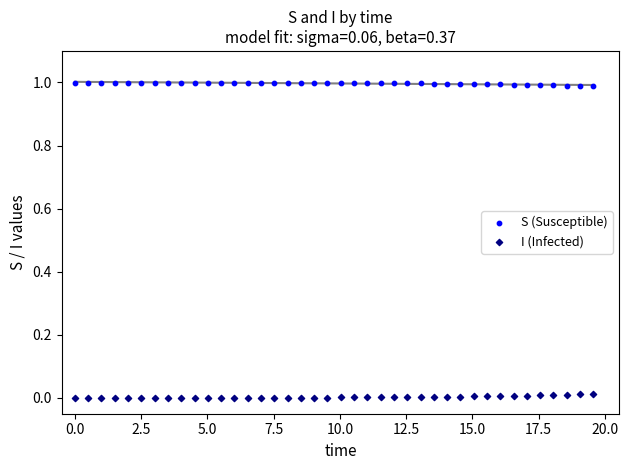

Across all data points, what is the range of X values (max minus min)?

19.6